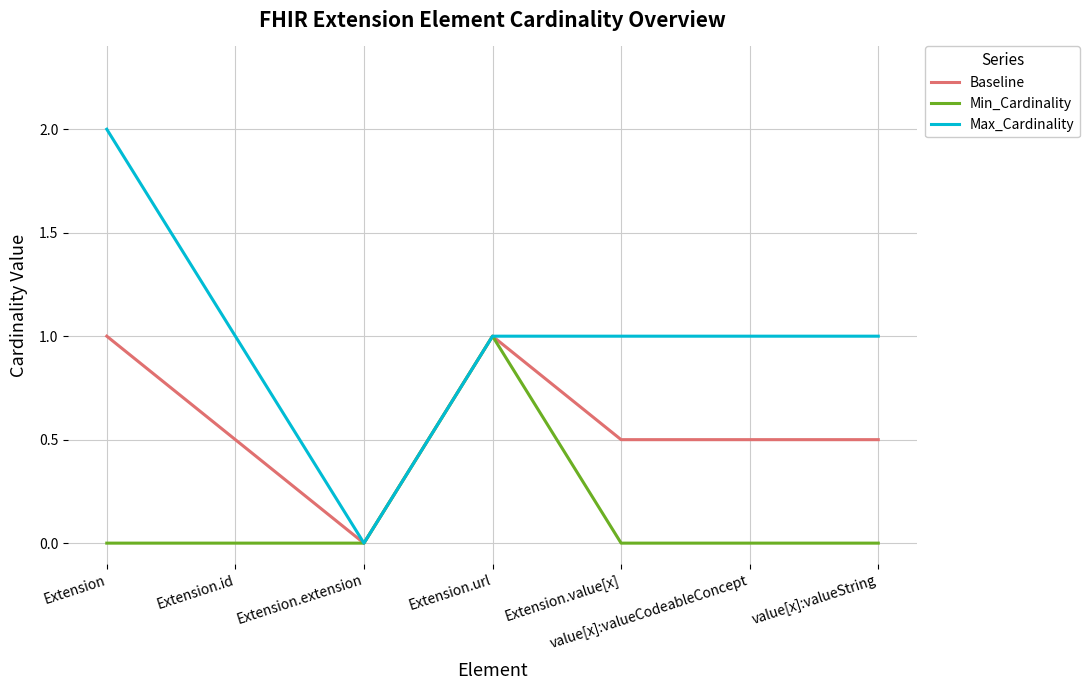

What is the maximum value shown in the chart?

2.0